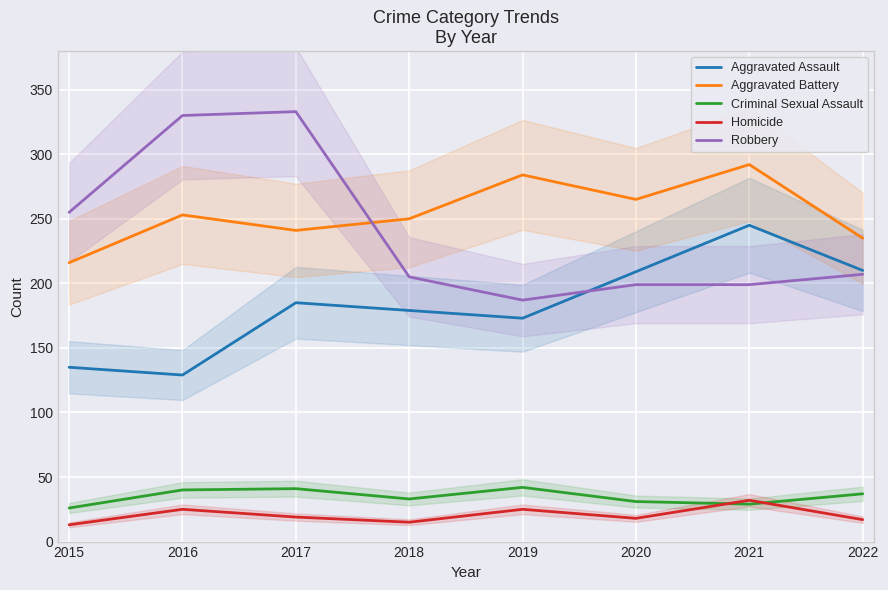

What is the difference between the Homicide values at 2017 and 2018?

4